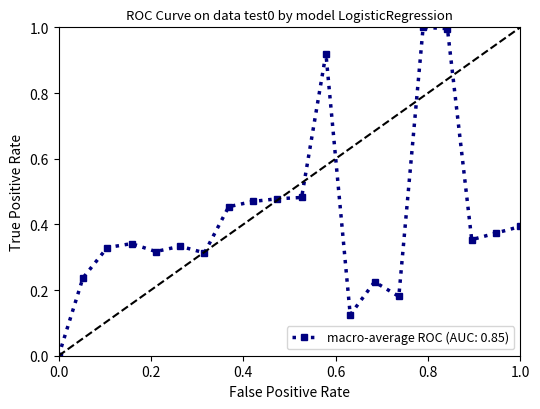

True or false: the data shows 1.5 at 17.

False